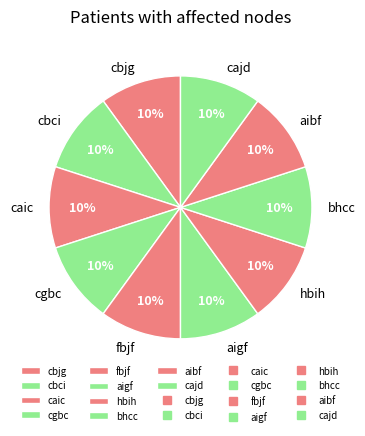

The hbih slice represents 10% of the pie. True or false?

True